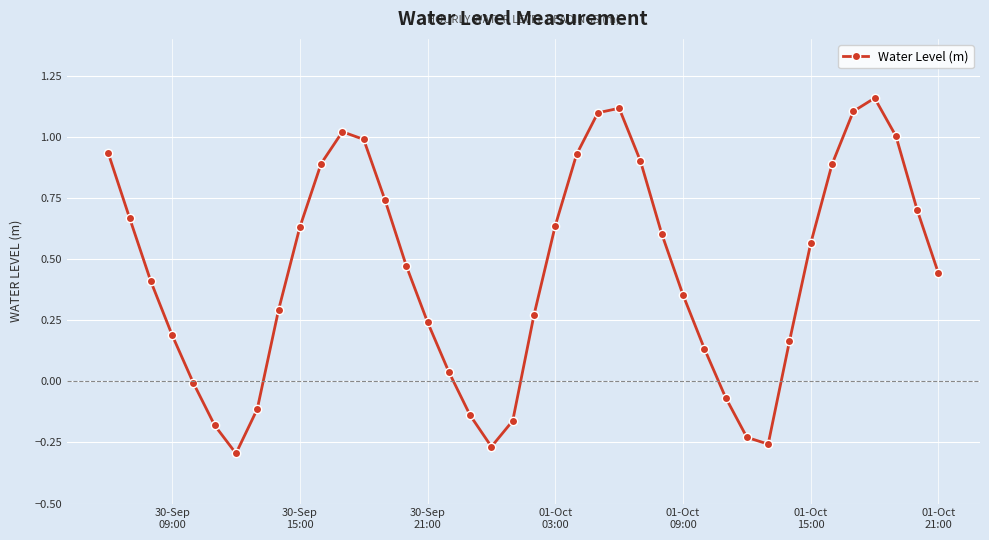

How many distinct data groups are displayed?

1